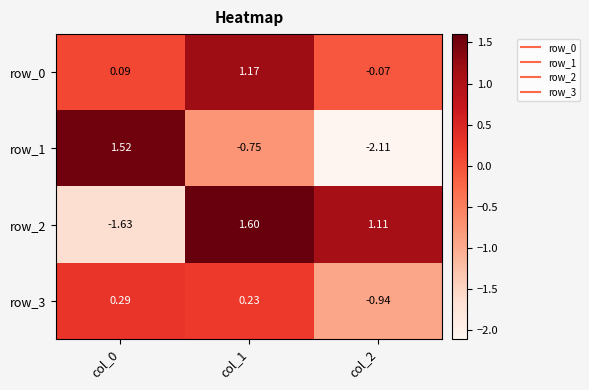

Is the value of row_2 at col_0 greater than the value of row_0 at col_1?

No